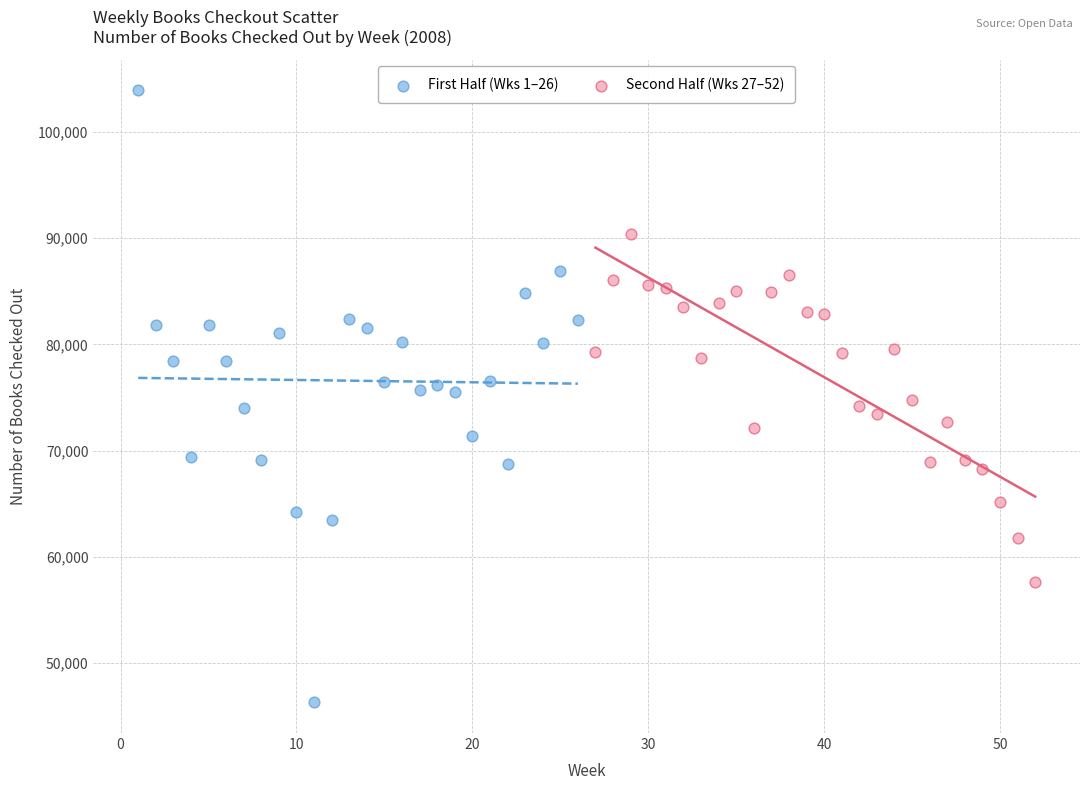

Which series contains the lowest Y value?

First Half (Wks 1–26)